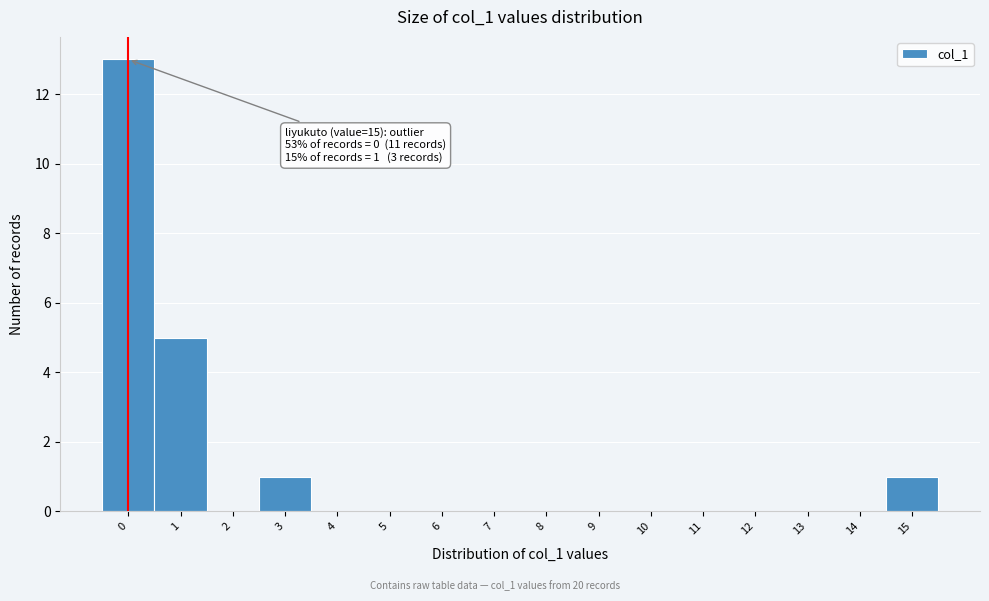

Which range on the x-axis has the tallest bar?

-0.5 to 0.5